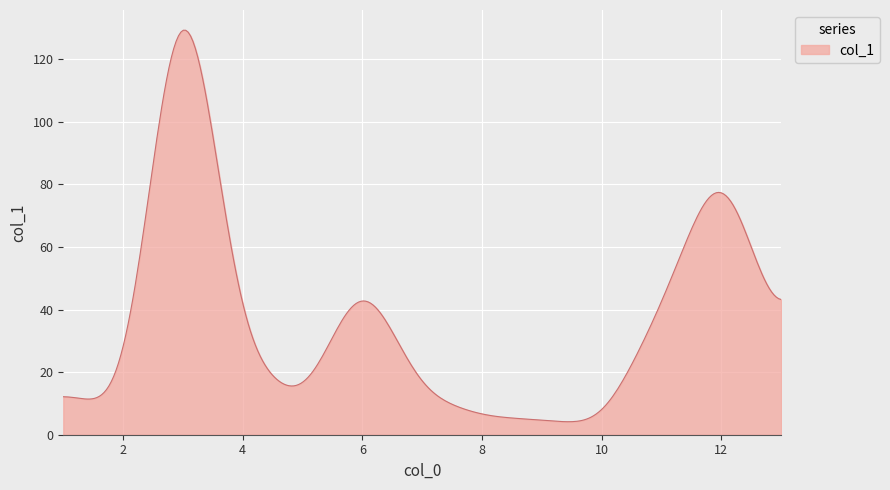

What is the greatest value displayed?

129.3